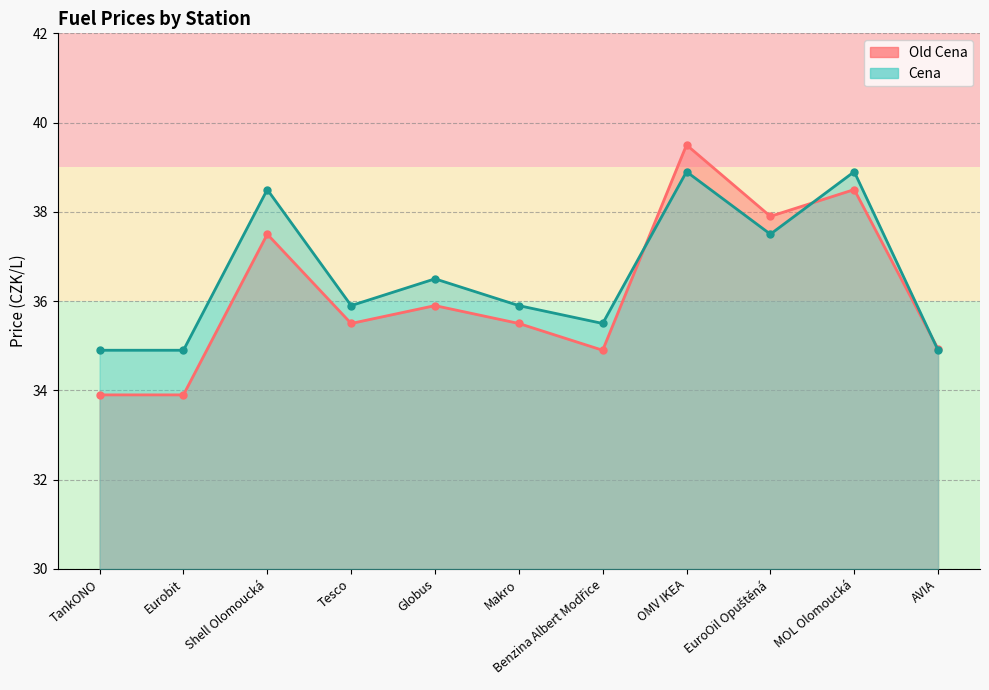

Reading right to left, what are all the values shown in this chart?

Old Cena: AVIA=34.9	MOL Olomoucká=38.5	EuroOil Opuštěná=37.9	OMV IKEA=39.5	Benzina Albert Modřice=34.9	Makro=35.5	Globus=35.9	Tesco=35.5	Shell Olomoucká=37.5	Eurobit=33.9	TankONO=33.9
Cena: AVIA=34.9	MOL Olomoucká=38.9	EuroOil Opuštěná=37.5	OMV IKEA=38.9	Benzina Albert Modřice=35.5	Makro=35.9	Globus=36.5	Tesco=35.9	Shell Olomoucká=38.5	Eurobit=34.9	TankONO=34.9